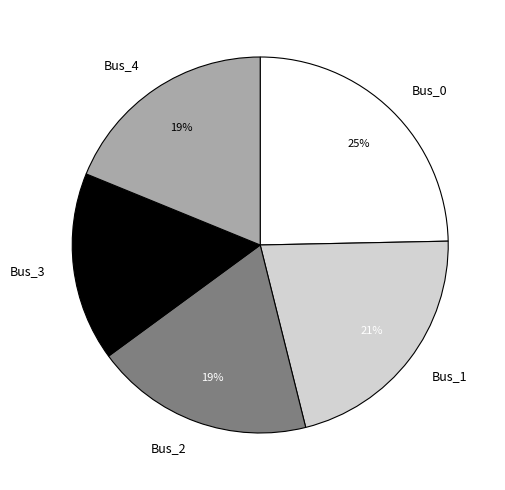

Which category has the biggest portion of the pie?

Bus_0